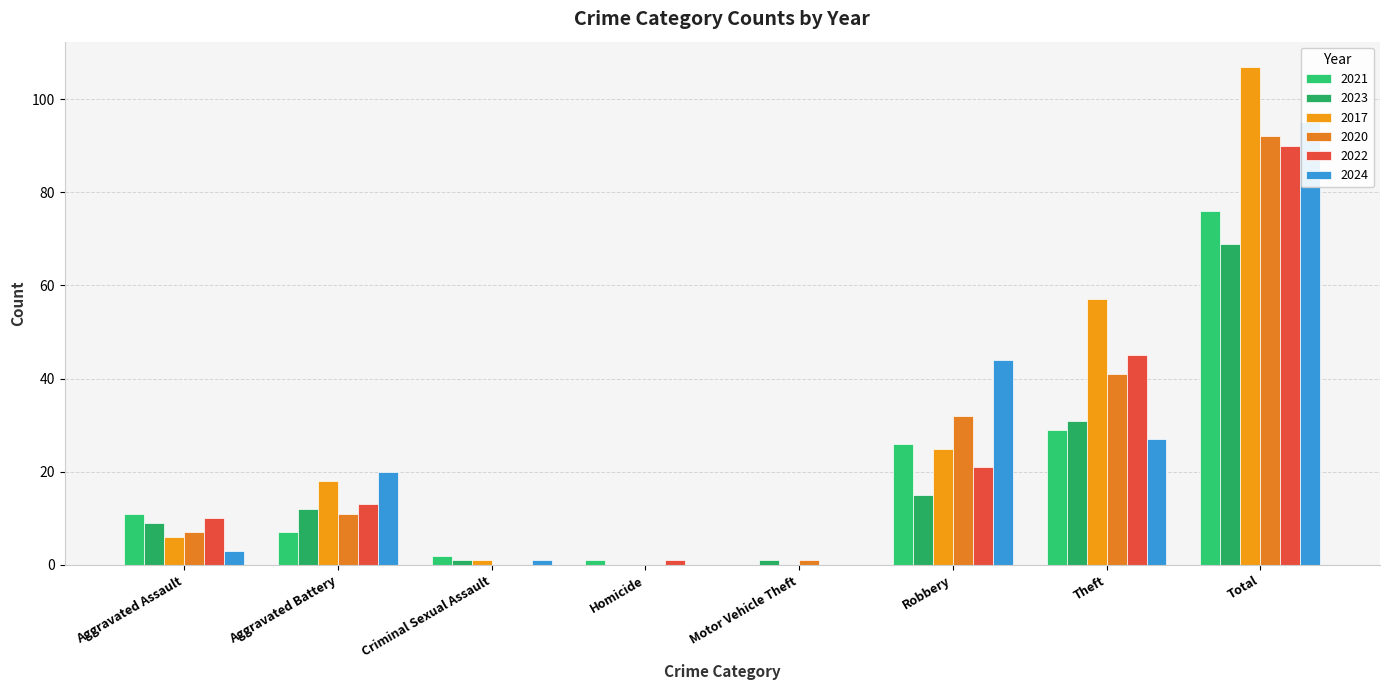

Reading right to left, what are all the values shown in this chart?

2021: 76	29	26	0	1	2	7	11
2023: 69	31	15	1	0	1	12	9
2017: 107	57	25	0	0	1	18	6
2020: 92	41	32	1	0	0	11	7
2022: 90	45	21	0	1	0	13	10
2024: 95	27	44	0	0	1	20	3